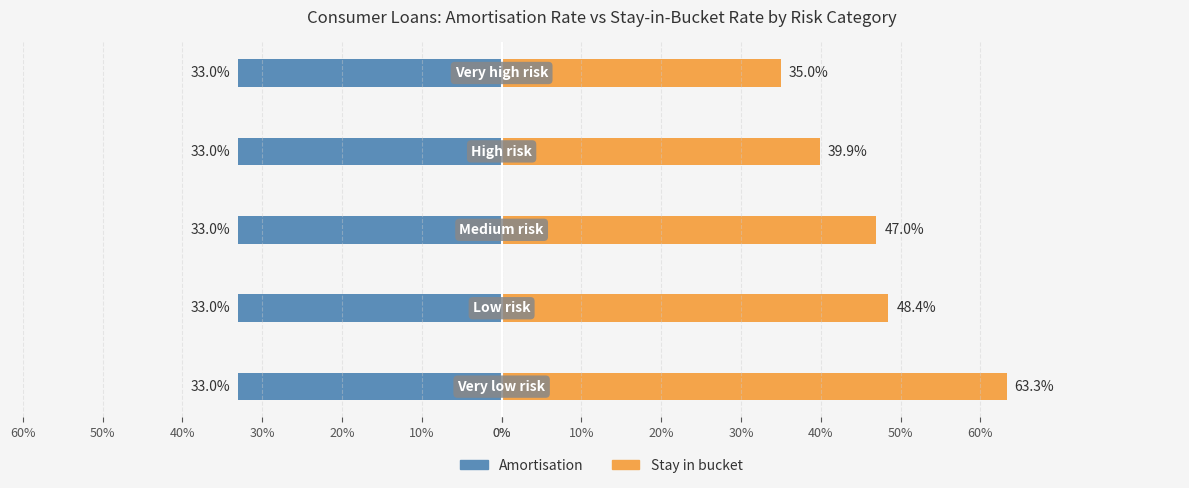

The value of Stay in bucket at 30% is 0.1. True or false?

False